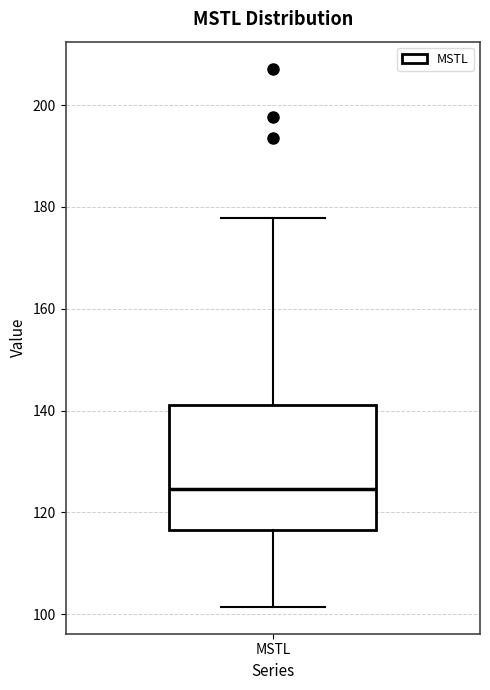

Where is the upper edge of the box for MSTL on the y-axis? The values are not printed on the chart, so give them approximately, as read against the axis.

142